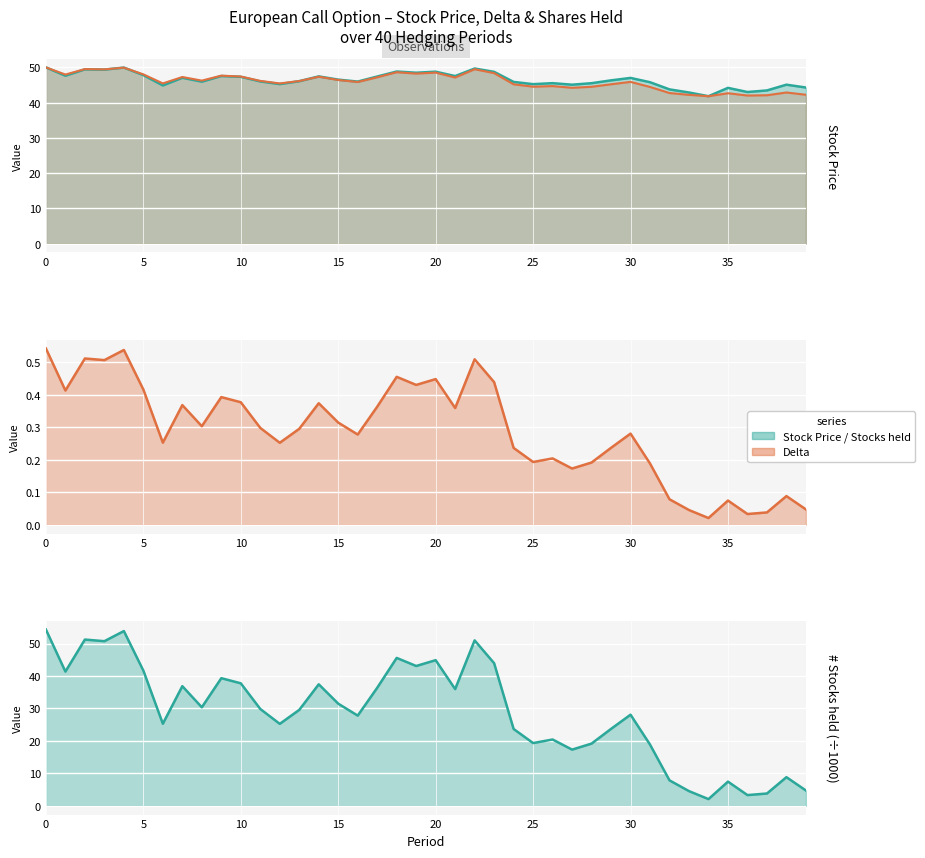

Where is the first local maximum for Stock Price?

2